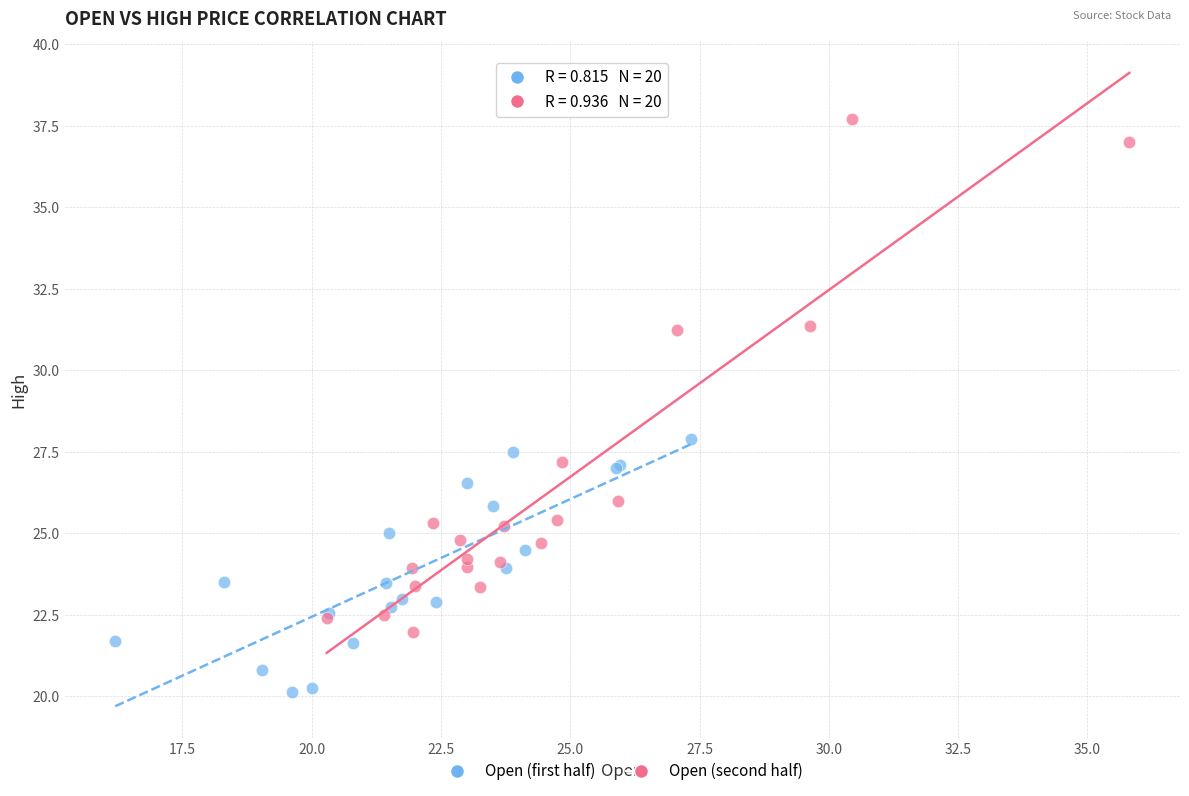

Which series has the largest Y range (max minus min)?

Open (second half)